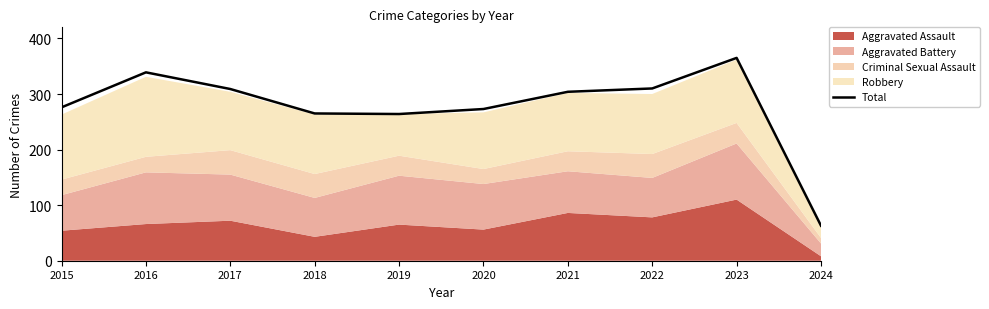

Rank the categories by value from lowest to highest.

2024, 2019, 2018, 2020, 2015, 2021, 2017, 2022, 2016, 2023